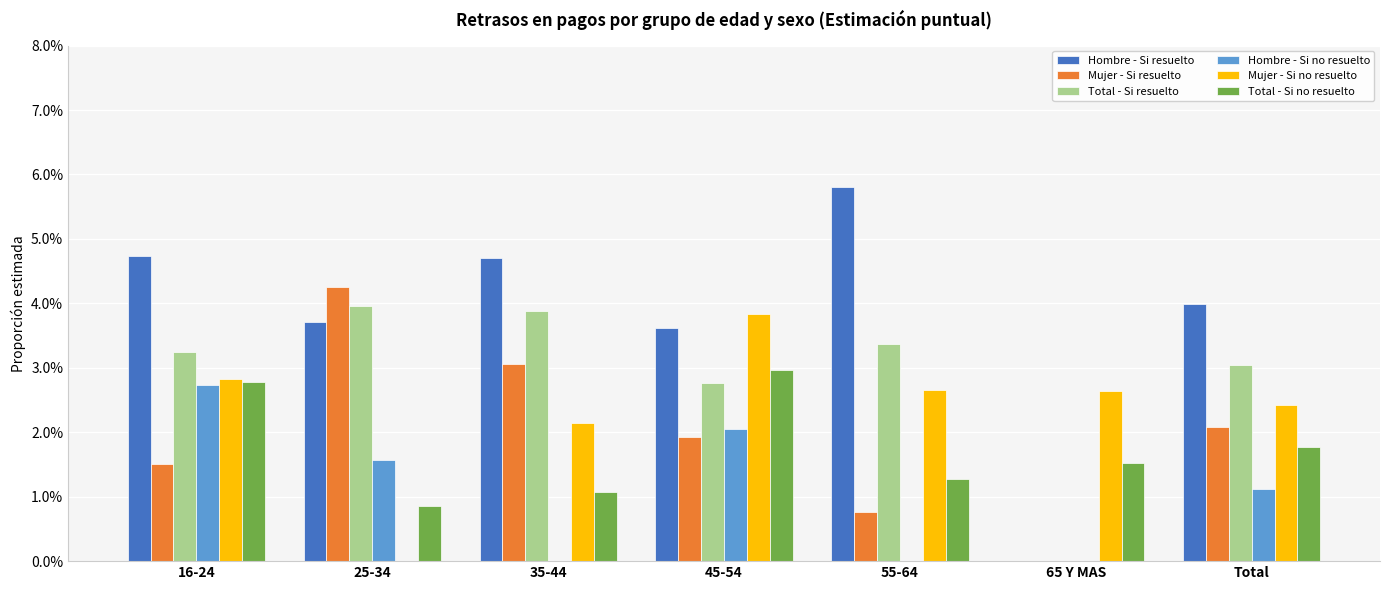

What are all the series names shown in the legend?

Hombre - Si resuelto, Mujer - Si resuelto, Total - Si resuelto, Hombre - Si no resuelto, Mujer - Si no resuelto, Total - Si no resuelto